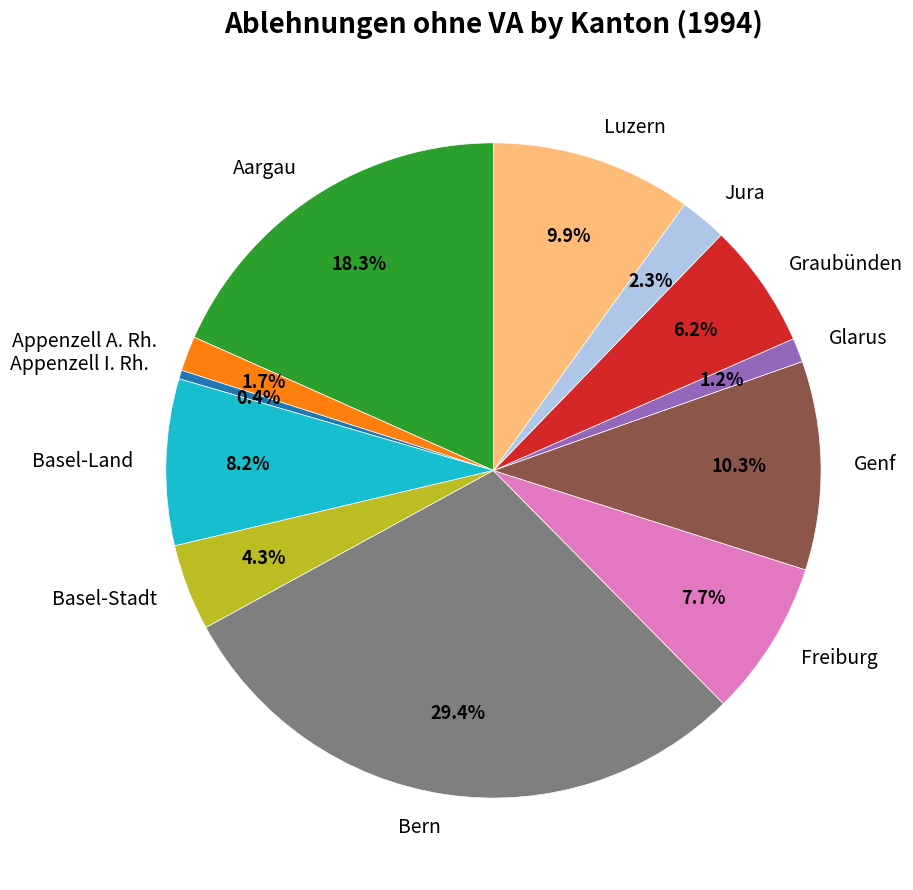

To the nearest percent, what is the difference between the largest and smallest slice percentages?

29%